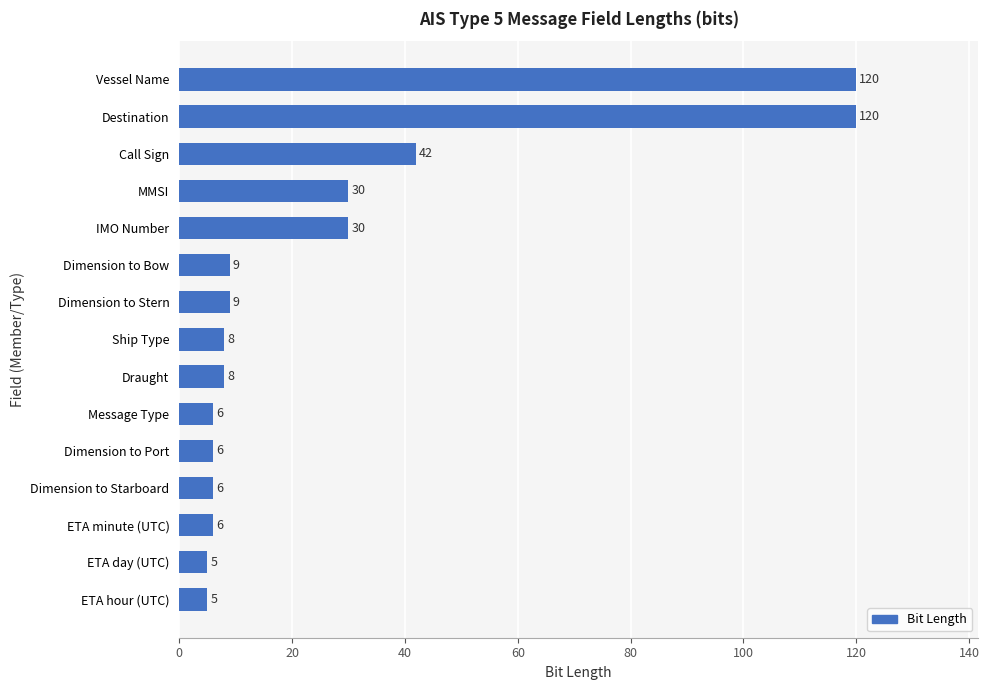

What is the average value?

27